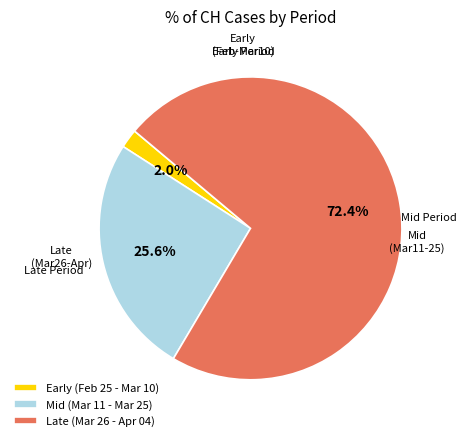

How much of the chart is everything except Late (Mar 26 - Apr 04)?

27.6%